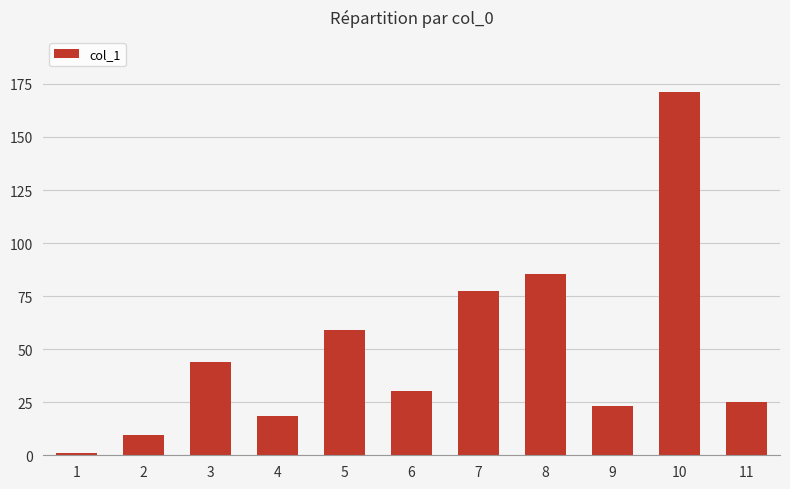

List the labels in order of value, largest first.

10, 8, 7, 5, 3, 6, 11, 9, 4, 2, 1